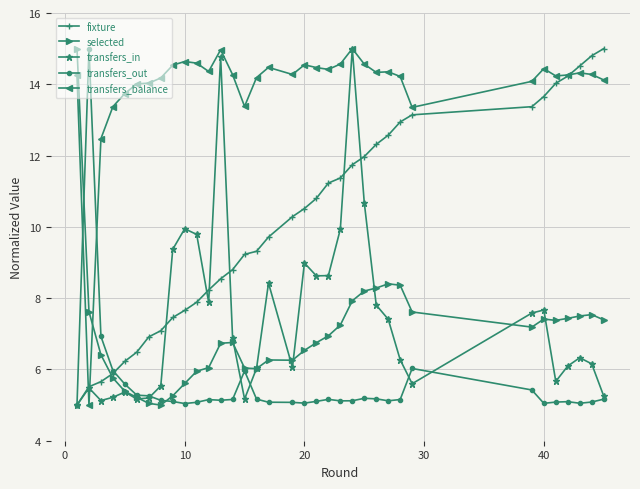

What is the value of the selected point at the 33rd from the left?

7.5